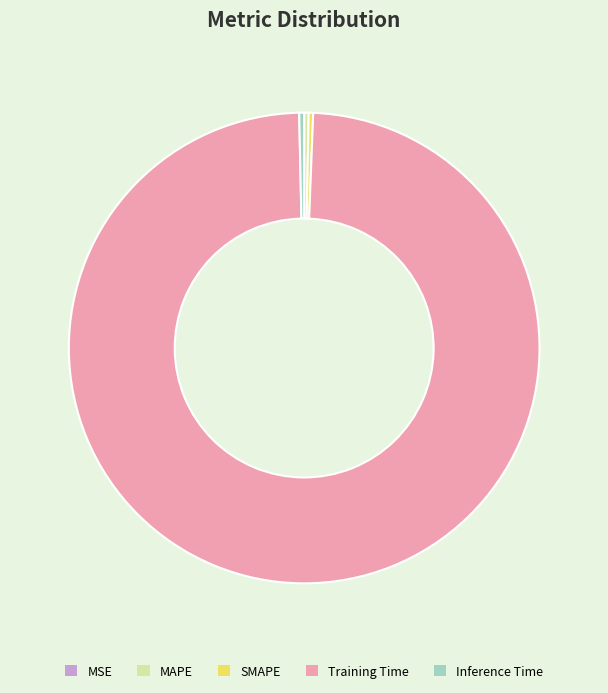

Is there a majority slice in this chart?

Yes